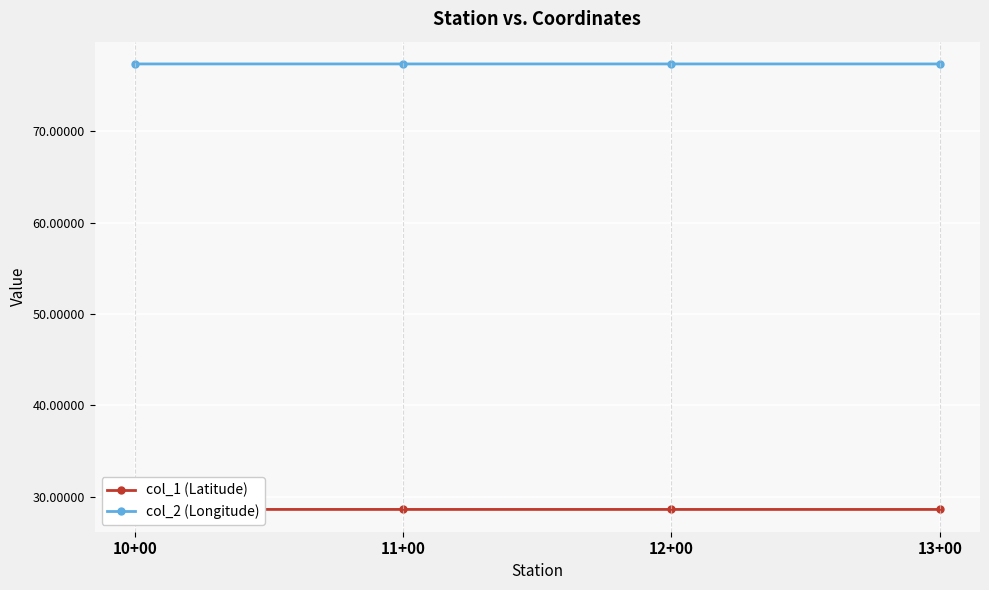

What is the label of the 1st point from the left?

10+00